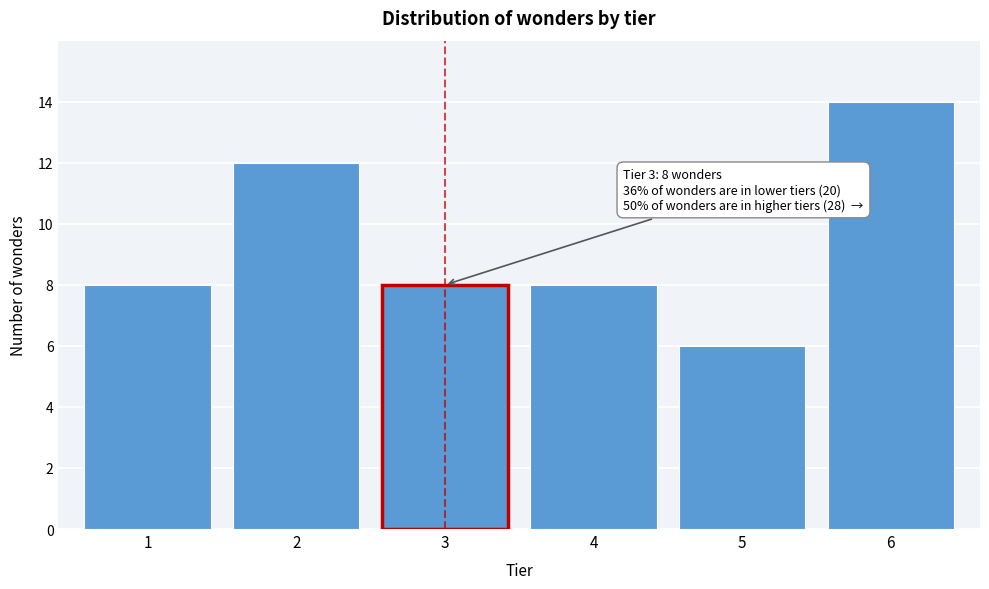

Reading left to right, list all the values displayed in this chart.

1=8	2=12	3=8	4=8	5=6	6=14